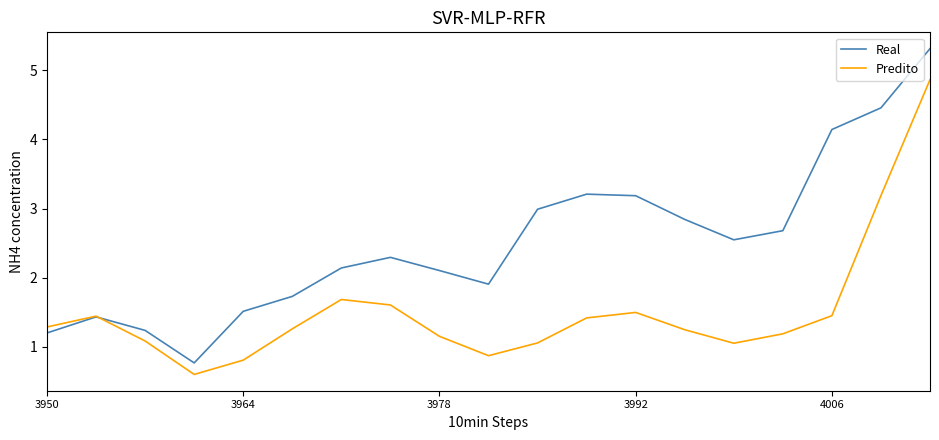

List the series in order of their peak value, lowest first.

Predito, Real